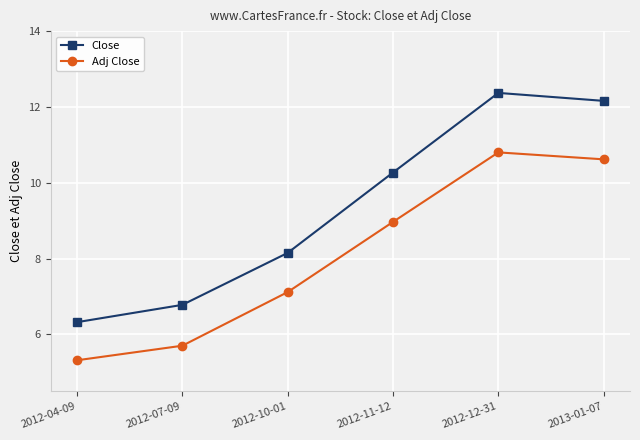

Does the chart display data point markers on the line(s)?

Yes